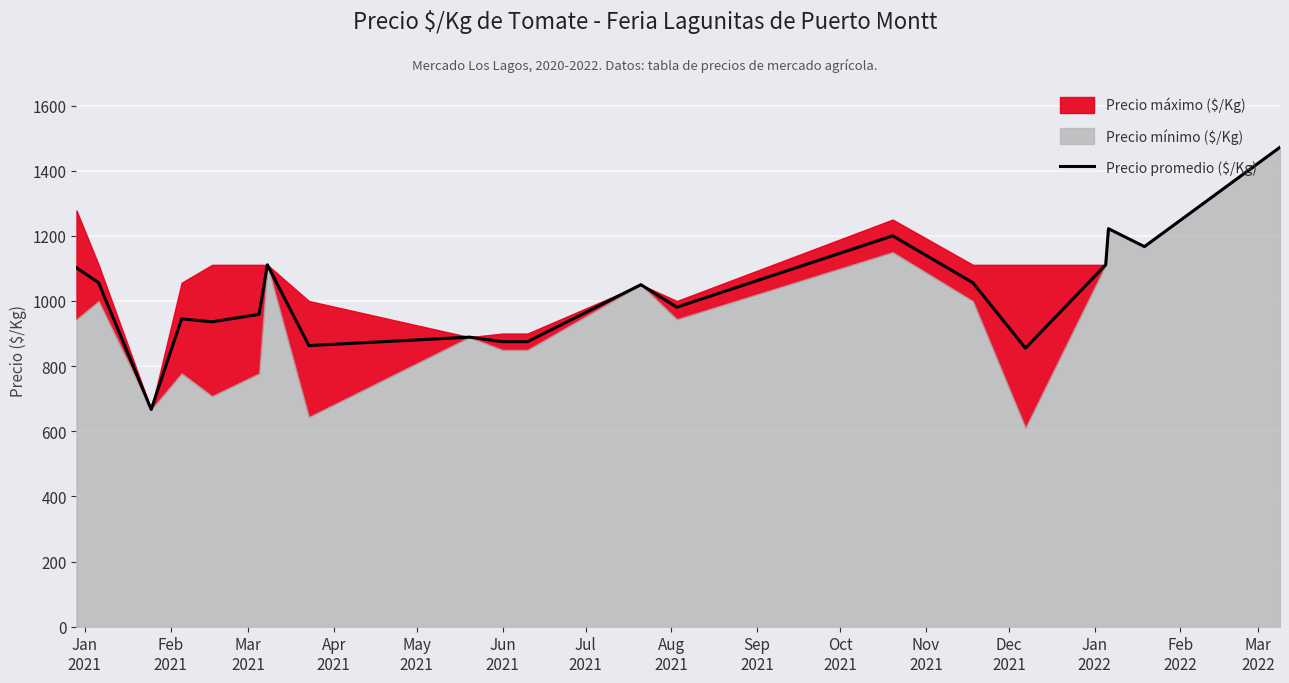

What is the minimum value for Precio promedio ($/Kg)?

667